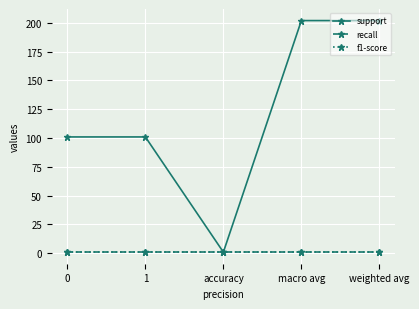

Reading left to right, list all the values displayed in this chart.

support: 0=101	1=101	accuracy=1	macro avg=202	weighted avg=202
recall: 0=1	1=1	accuracy=1	macro avg=1	weighted avg=1
f1-score: 0=1	1=1	accuracy=1	macro avg=1	weighted avg=1